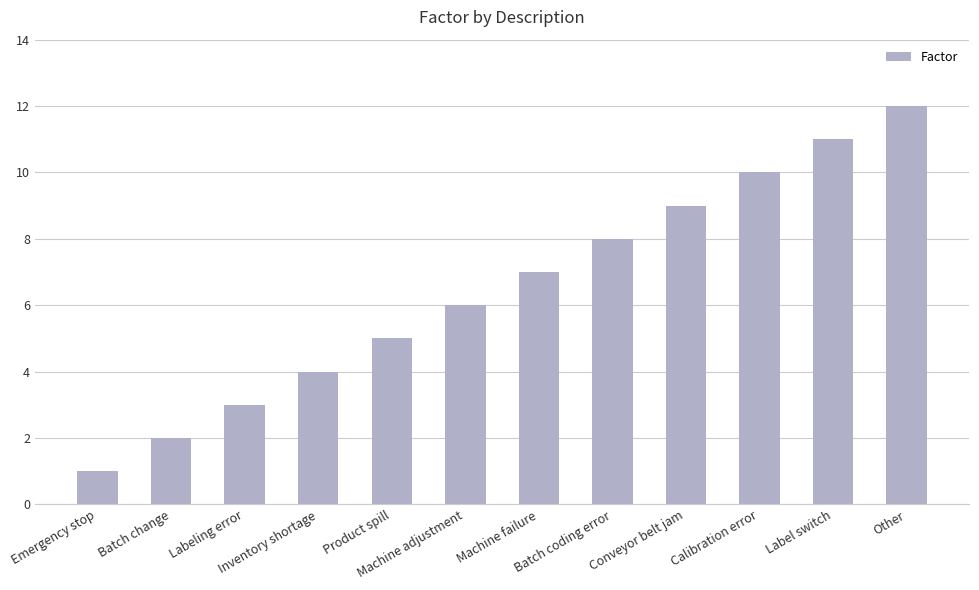

Which label corresponds to the largest value in the chart?

Other